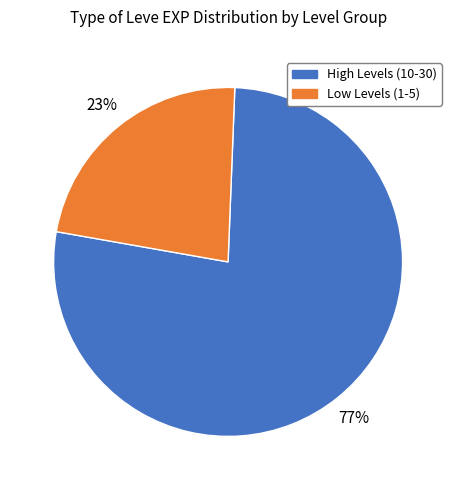

What is the largest slice in the pie chart?

High Levels (10-30)